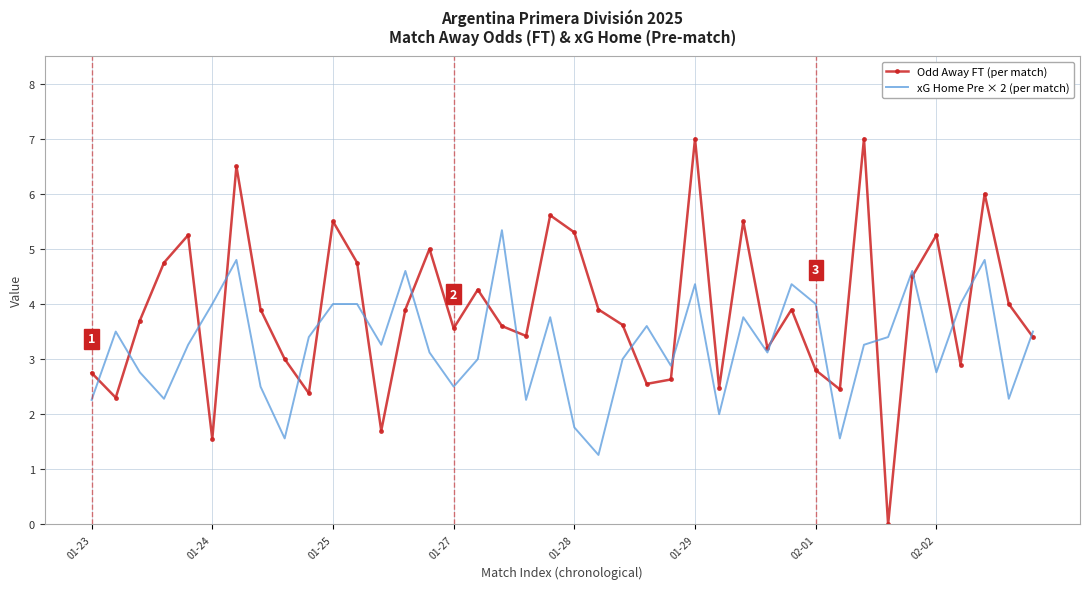

How many values in Odd Away FT (per match) are above zero?

39